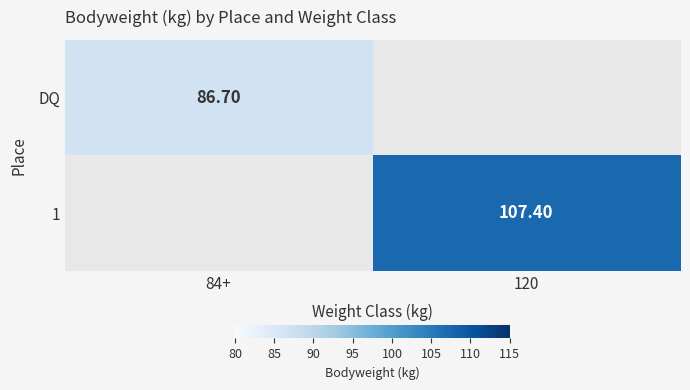

Which category has the lowest value across all series?

84+